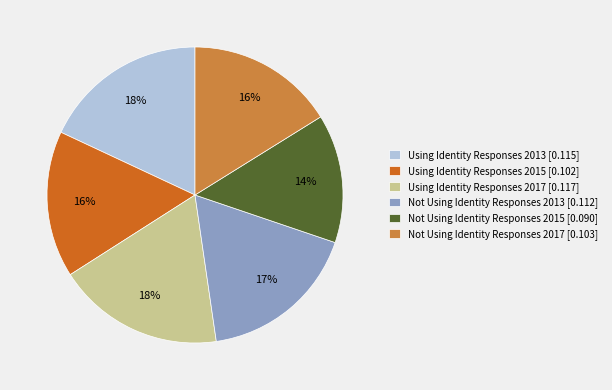

Do Using Identity Responses 2013 and Not Using Identity Responses 2015 together represent more than half of the pie?

No